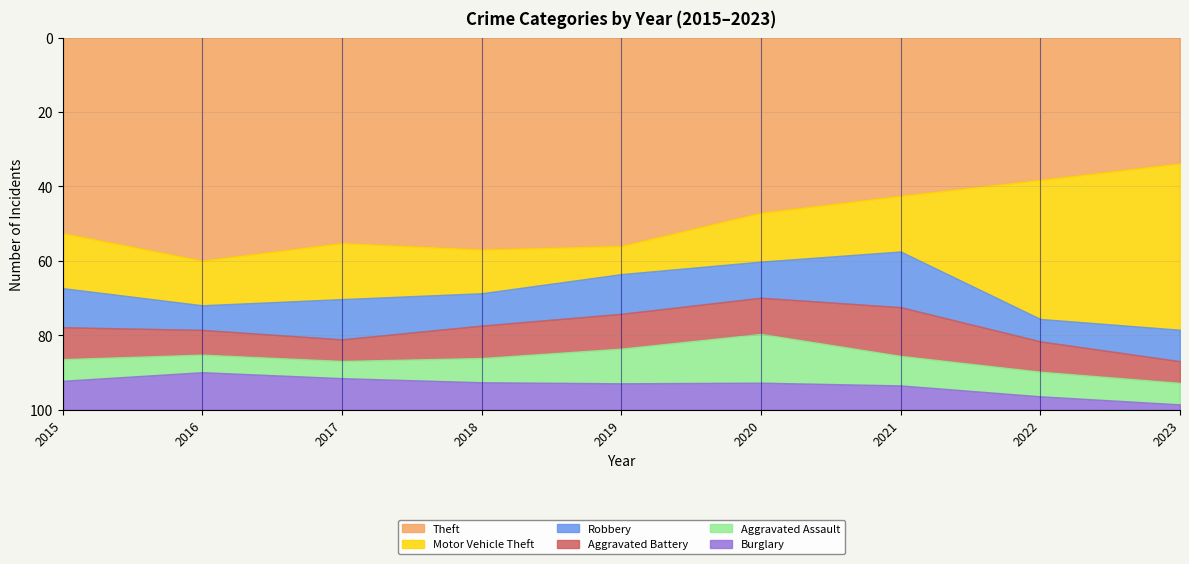

Between 2016 and 2020, which is larger?

2016